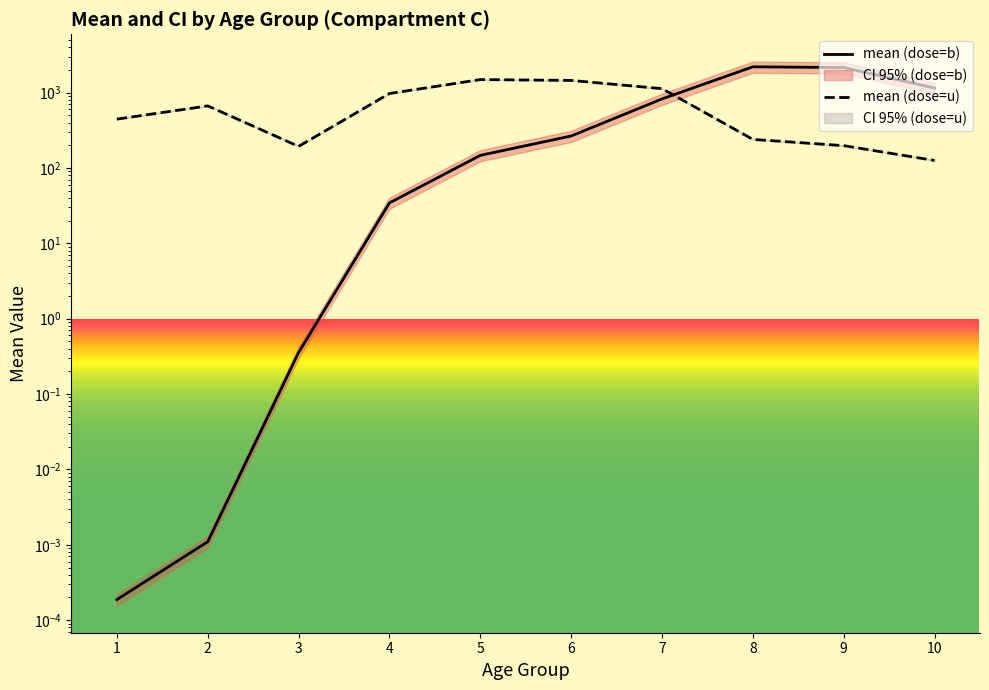

What is the value of the mean (dose=u) point at the 2nd from the left?

665.0